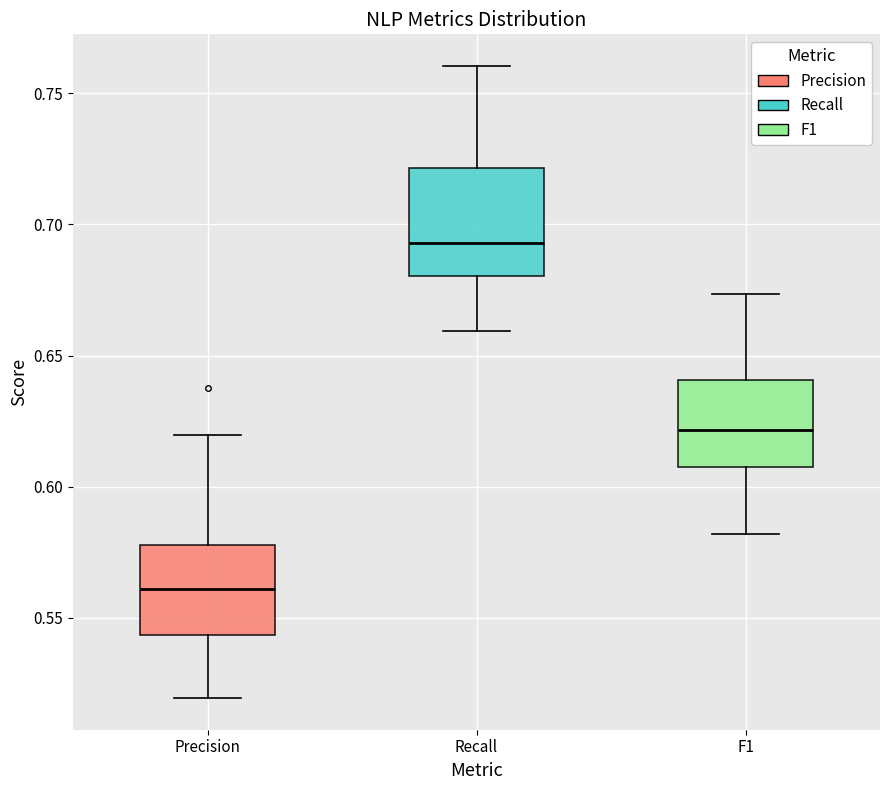

Where does the lower whisker of the box for Recall end on the y-axis? The values are not printed on the chart, so give them approximately, as read against the axis.

0.660